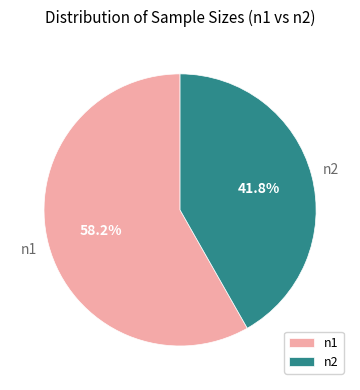

Is there a majority slice in this chart?

Yes